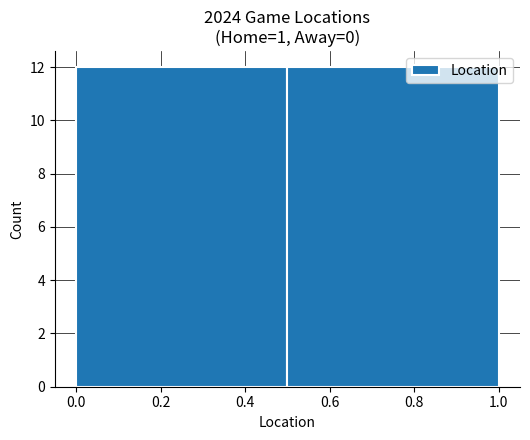

Reading left to right, list every bar in this chart as the range it spans on the x-axis followed by its height. The values are not printed on the chart, so give them approximately, as read against the axis.

0.0 to 0.5: 12
0.5 to 1.0: 12